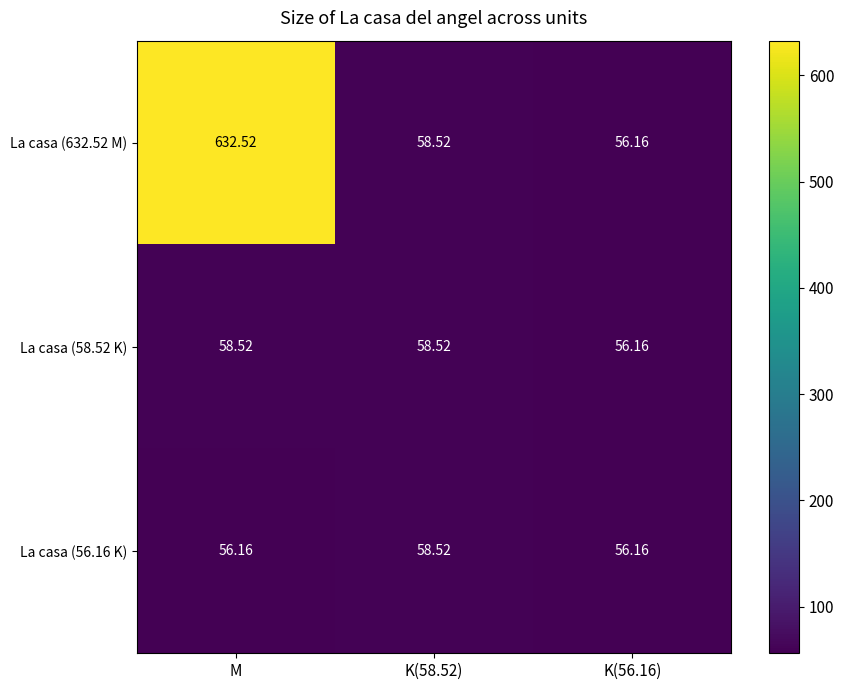

Rank the series at M from highest to lowest value.

La casa (632.52 M), La casa (58.52 K), La casa (56.16 K)